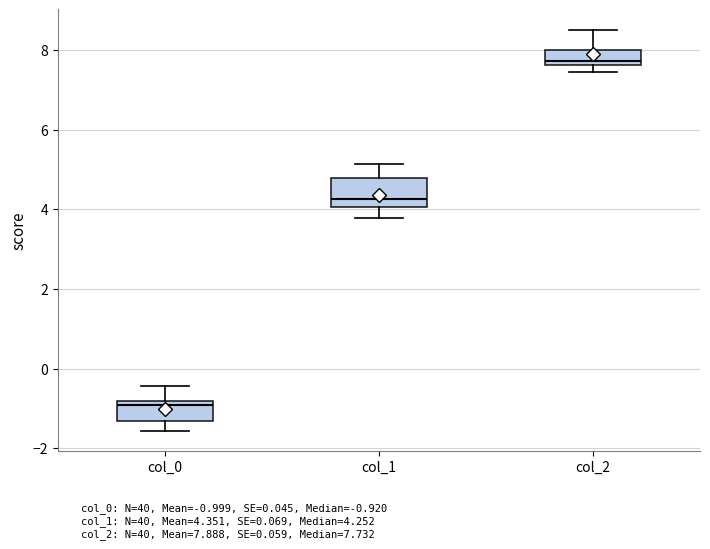

Which box has the highest median line?

col_2